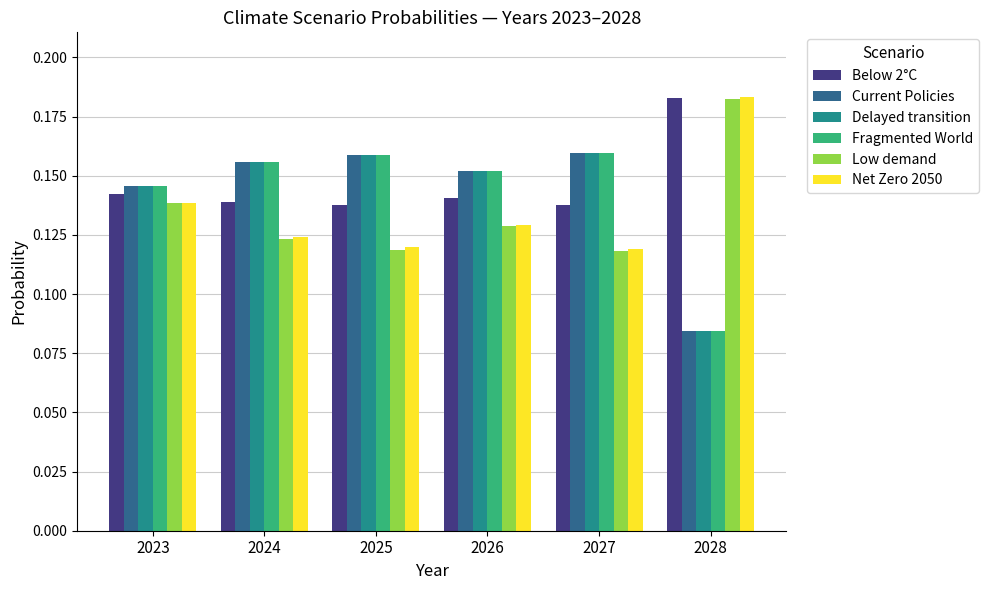

What is the sum of the Delayed transition values at 2024 and 2027?

0.3